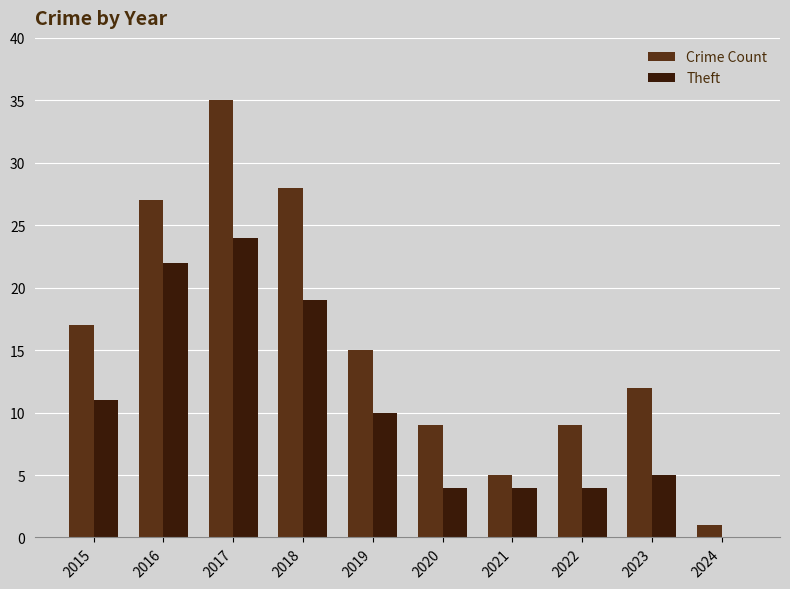

How many positive values does the Theft series have?

9